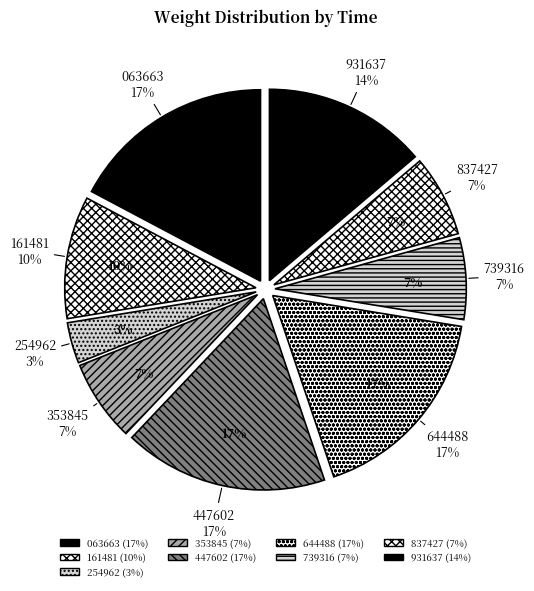

To the nearest percent, what portion does 01:00:34.063663 represent?

17%